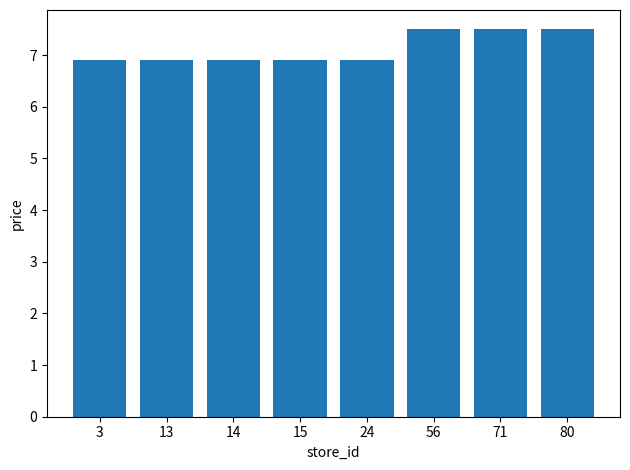

Are the bars grouped side by side (vs. stacked)?

No